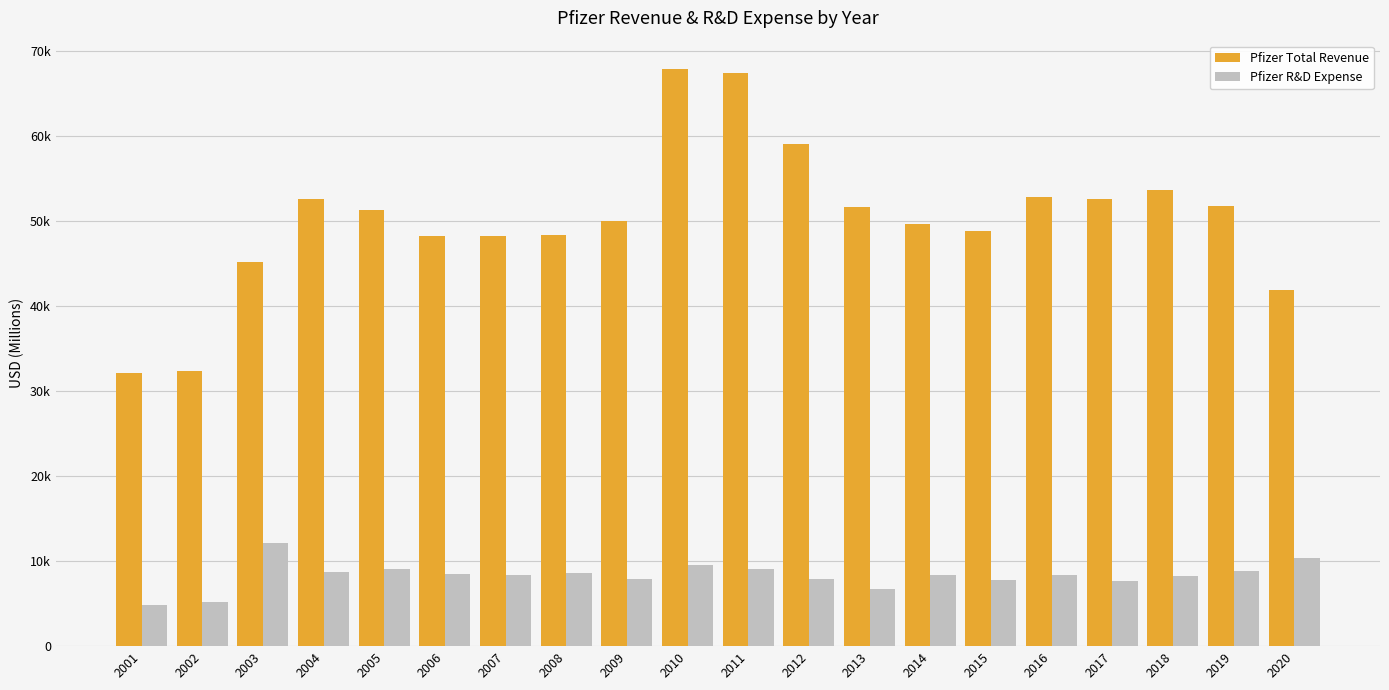

Between 2010 and 2018, which series saw the biggest shift?

Pfizer Total Revenue